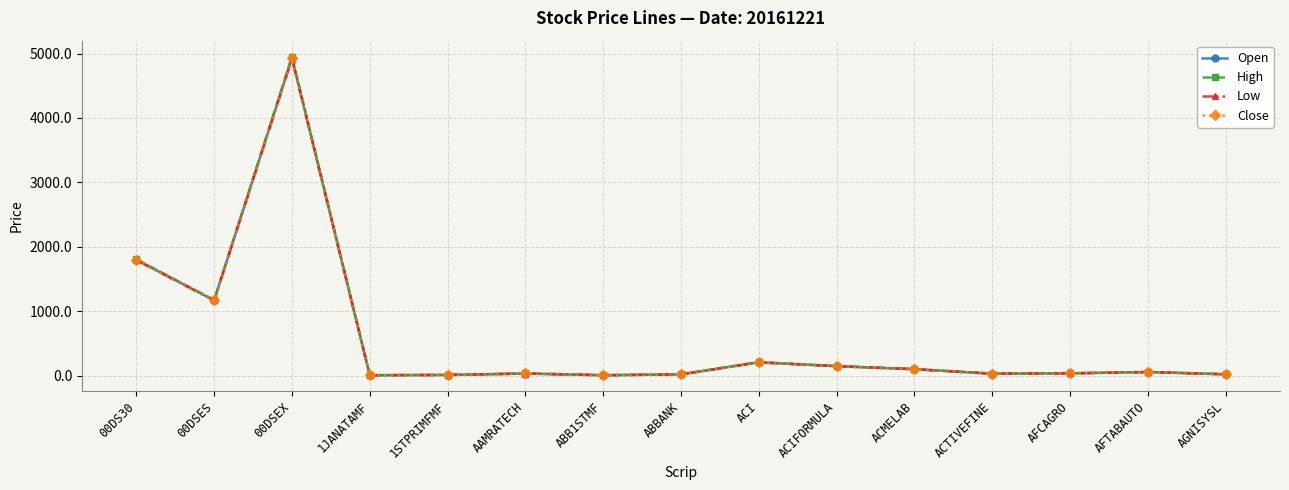

Where does the Open series first go above 34?

00DS30